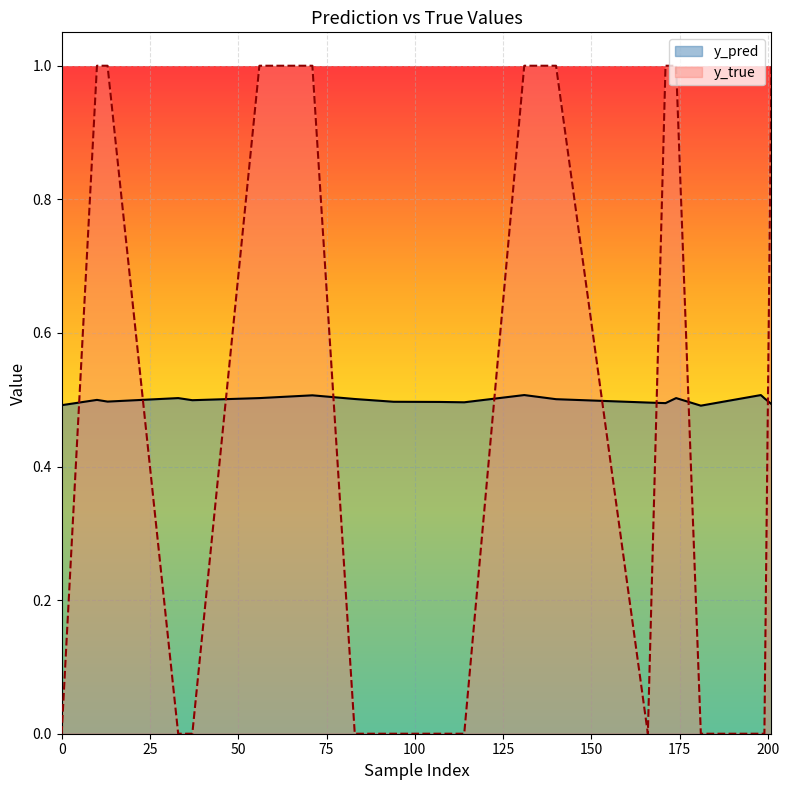

What is the average value of the y_pred series?

0.5